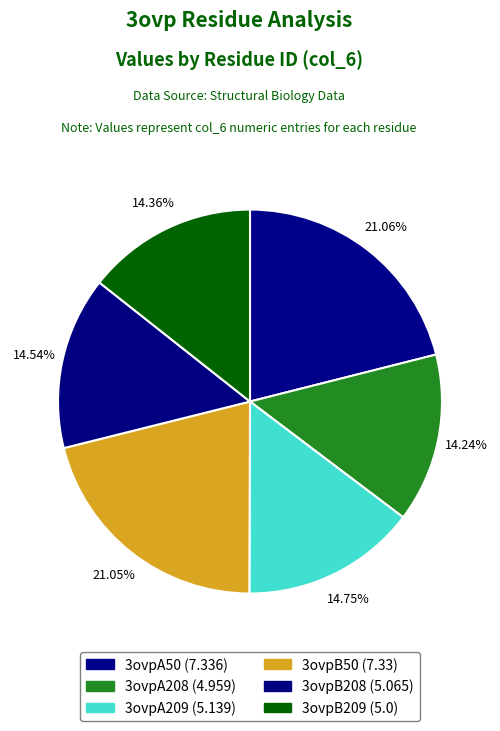

How many slices are in this pie chart?

6